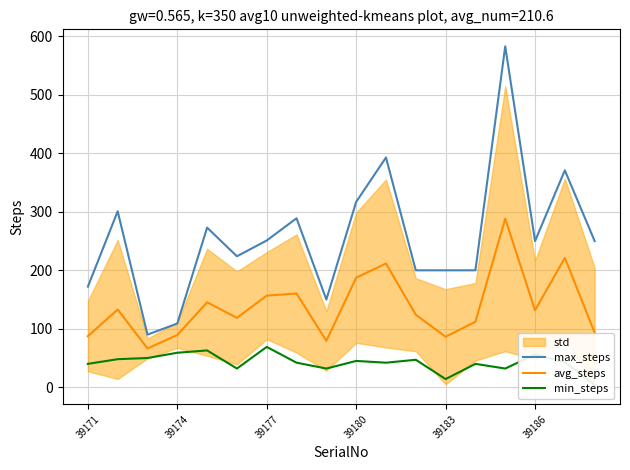

True or false: avg_steps and min_steps cross at least once.

False